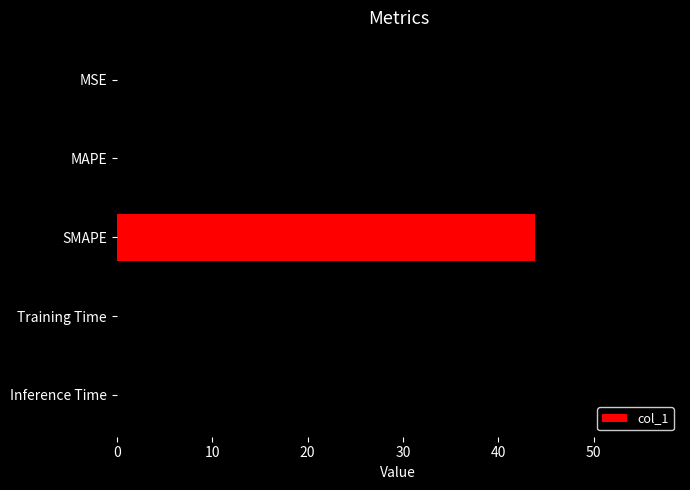

How many data points does each series have?

5